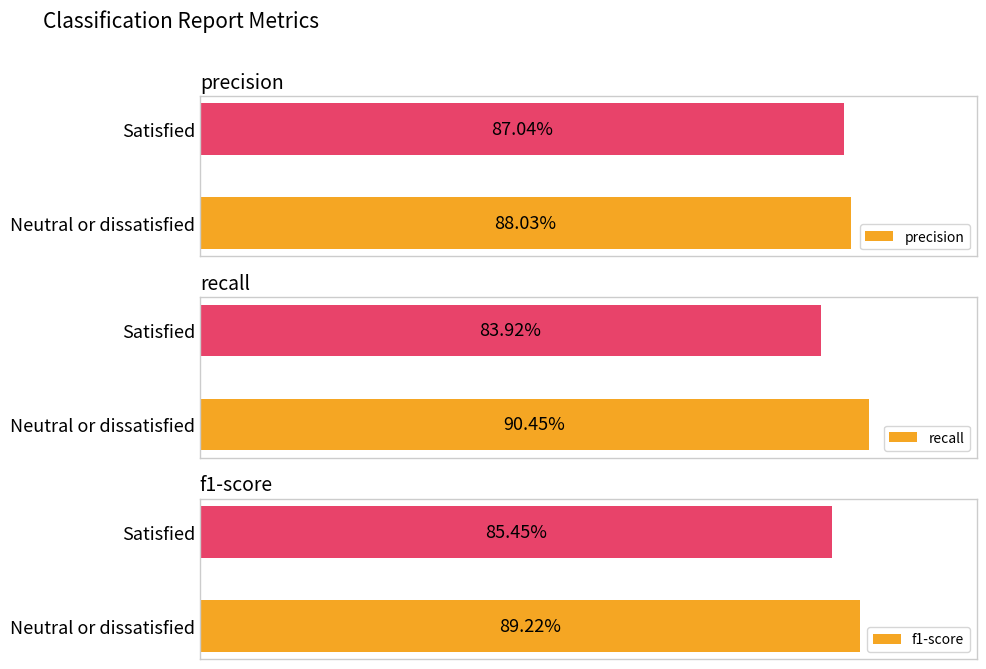

How many precision values are between 0 and 1?

2